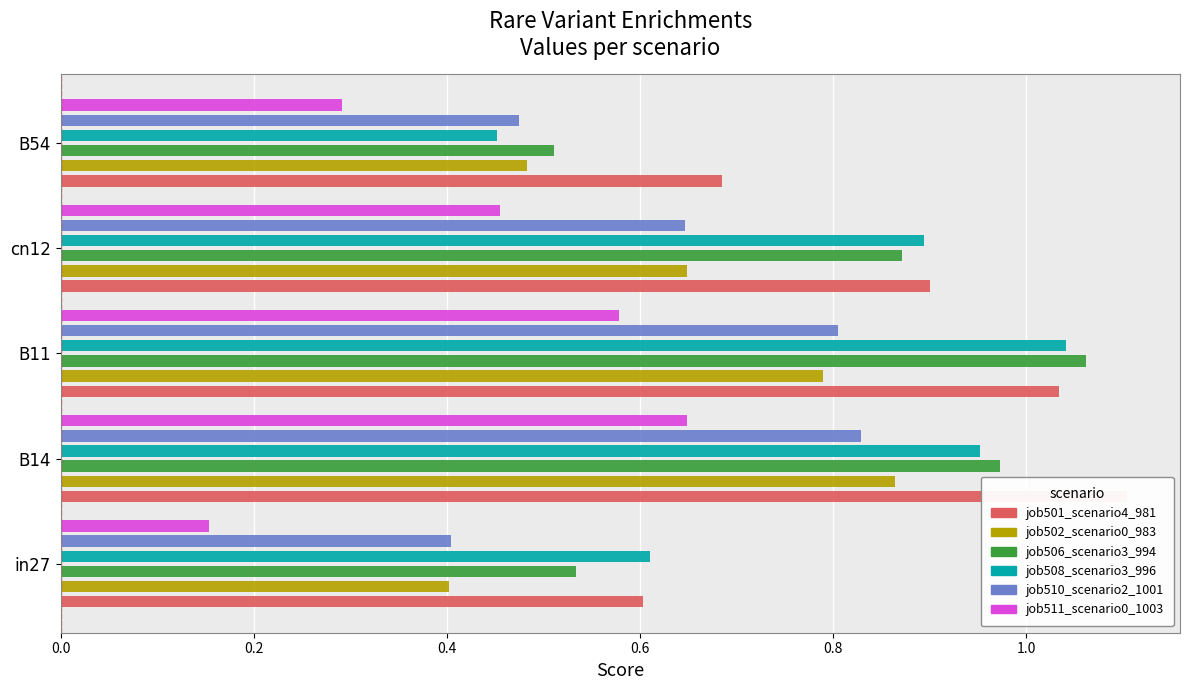

Is the value of job506_scenario3_994 at cn12 greater than the value of job510_scenario2_1001 at in27?

Yes